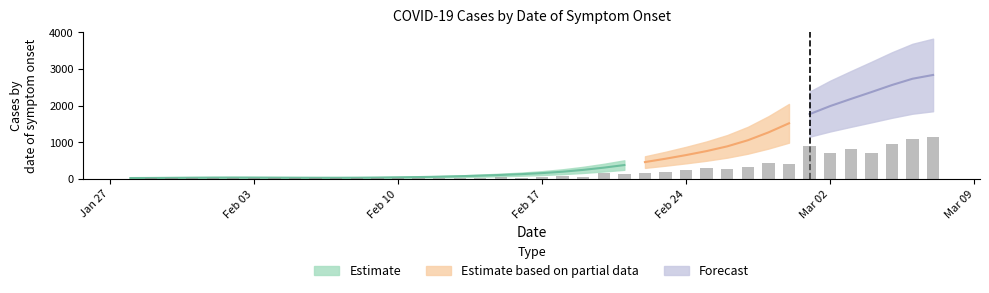

What is the maximum value shown in the chart?

1134.0